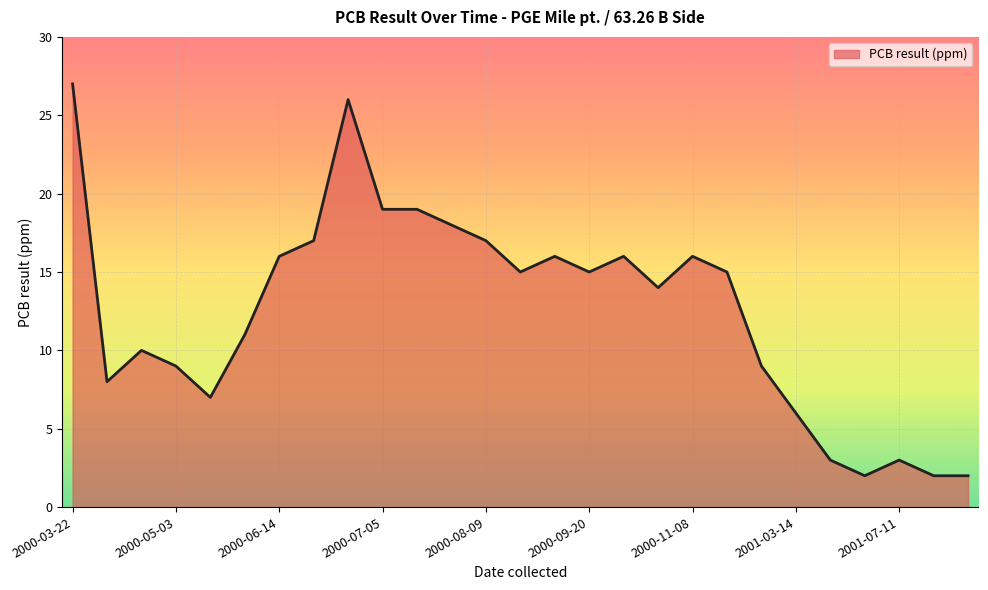

What is the difference between the maximum and minimum values?

25